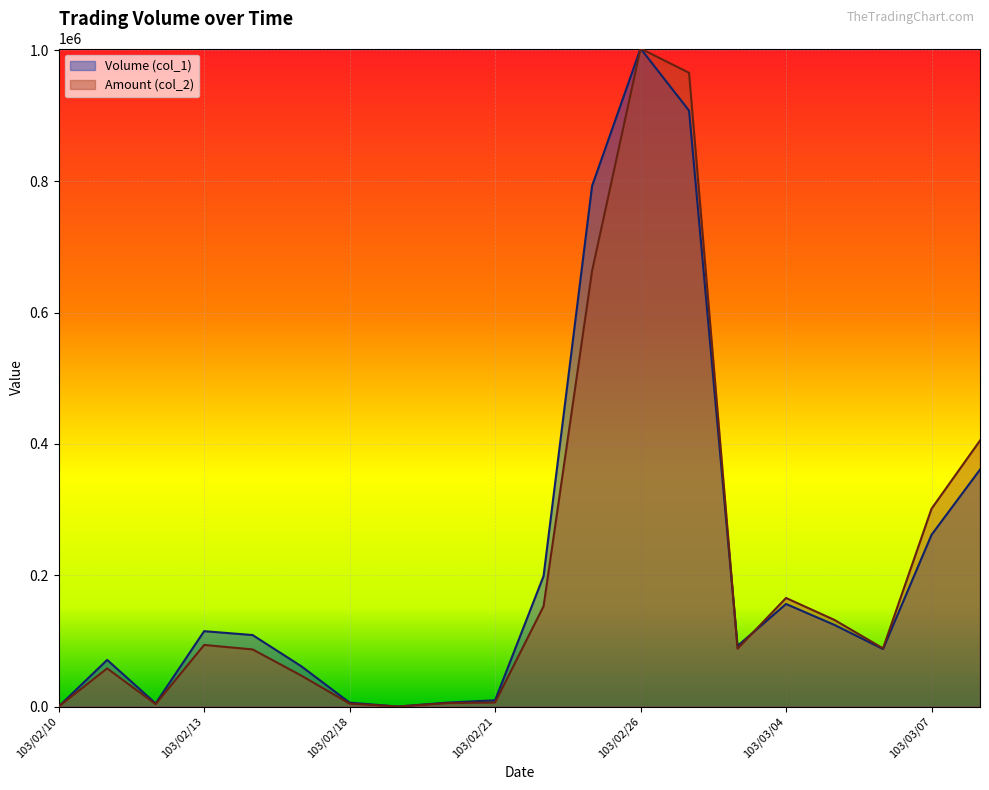

What is the difference between the highest and lowest values at 103/02/12?

1115.4